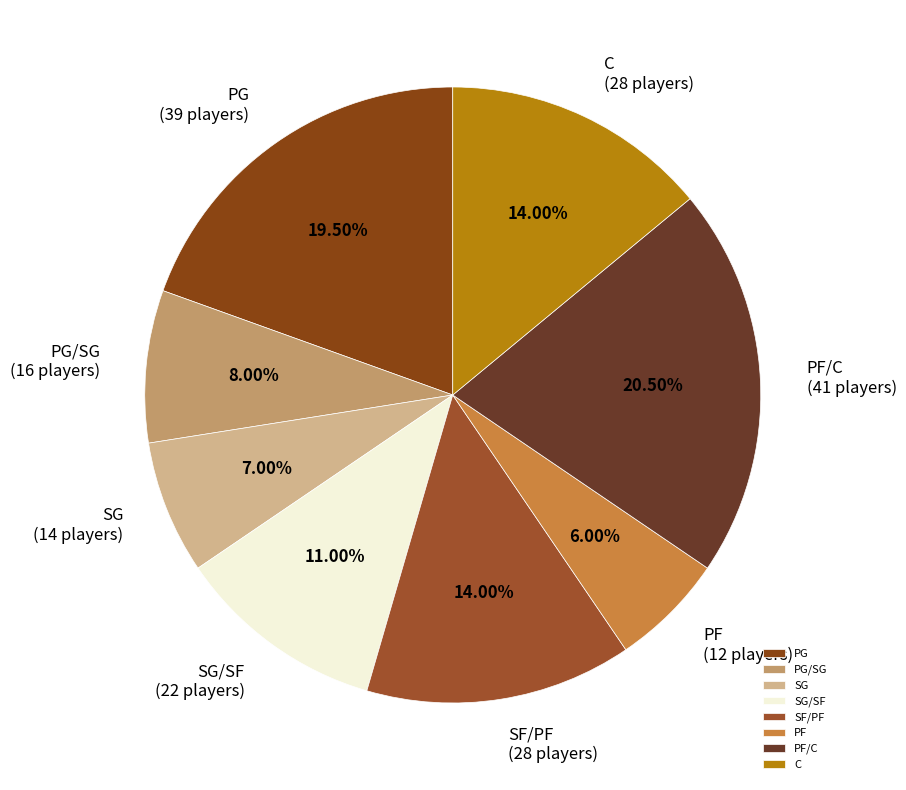

Approximately how many times larger is the value at SF/PF compared to C?

1.0